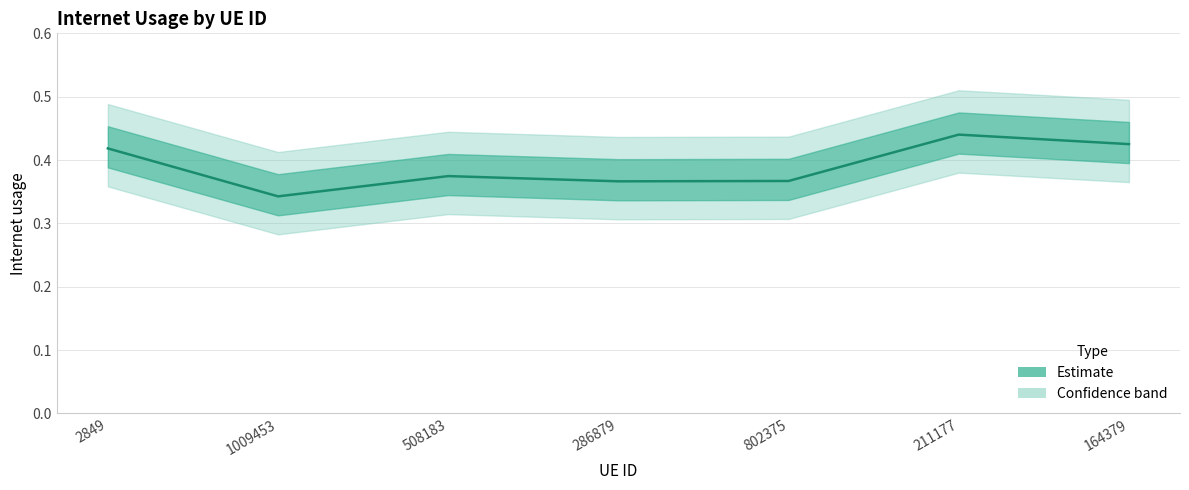

How many points are higher than both their immediate neighbors (excluding endpoints)?

2